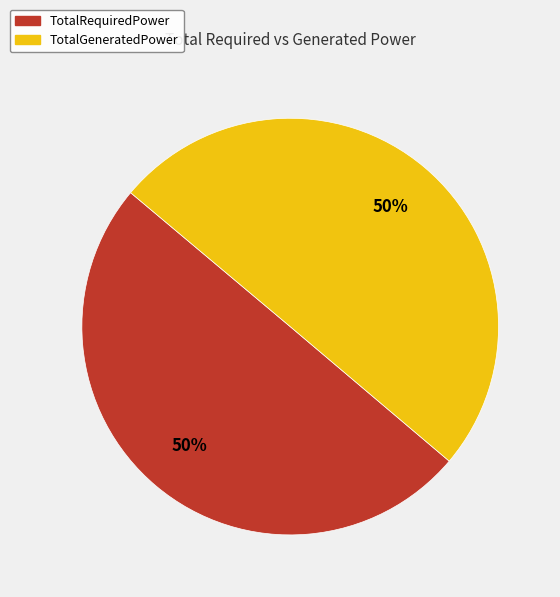

What is the ratio of the value at TotalGeneratedPower to the value at TotalRequiredPower?

1.0